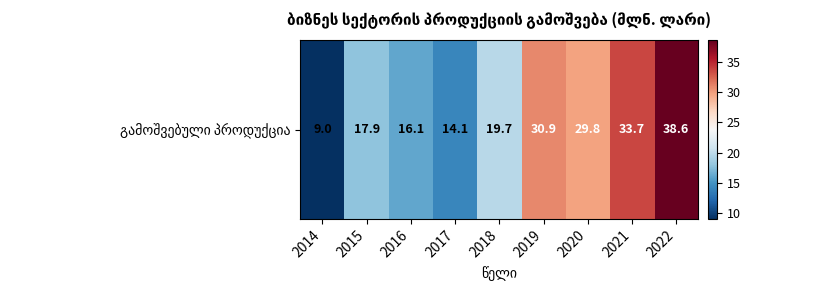

True or false: the data shows 24.0 at 2016.

False